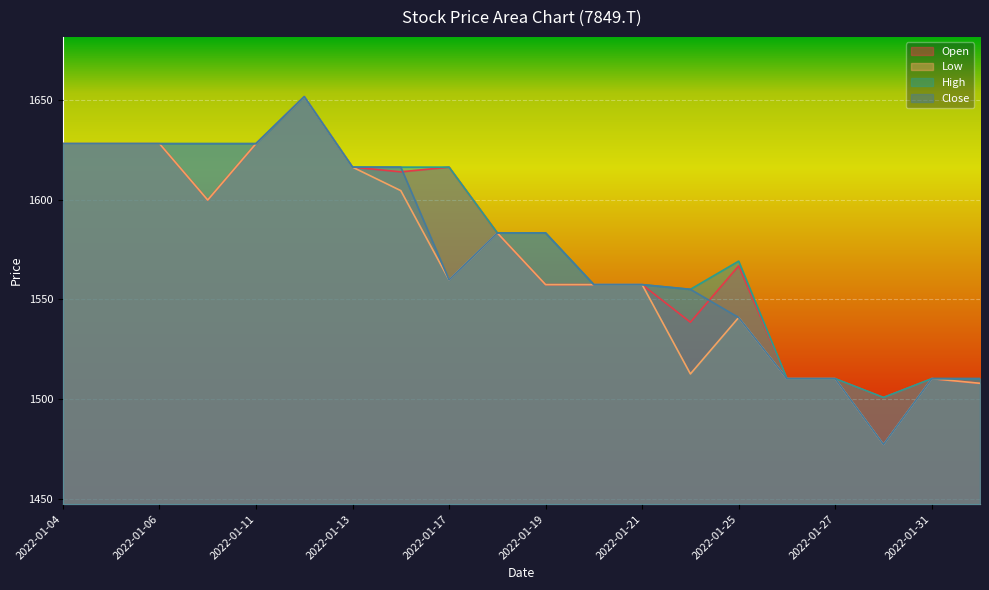

True or false: Open and Close cross at least once.

True